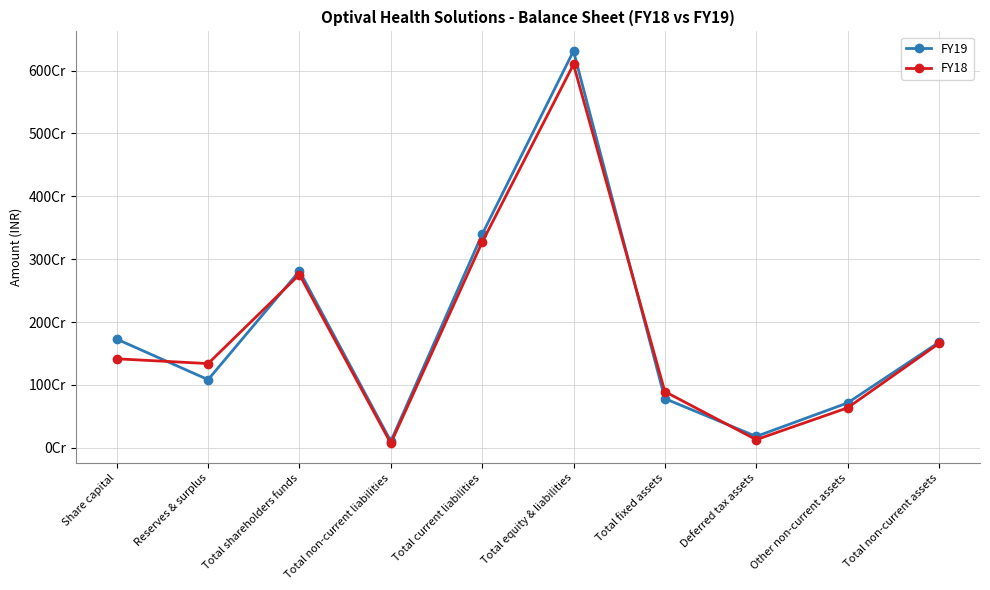

At which category does FY19 reach its first local valley?

Reserves & surplus